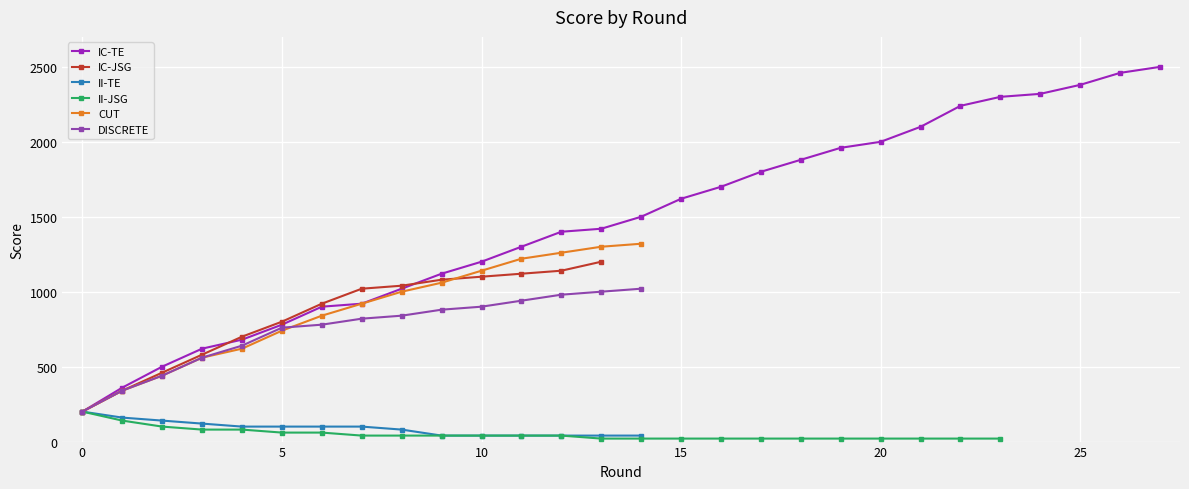

How many lines are shown in the chart?

6